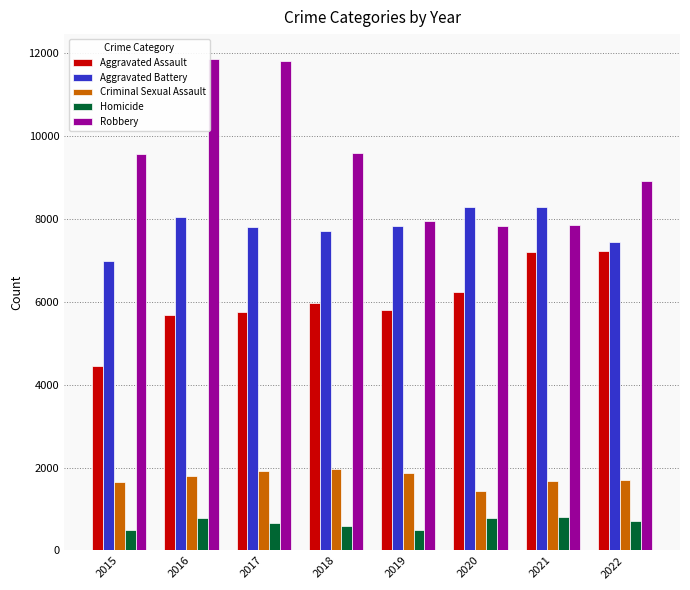

The Aggravated Assault series shows 7401 at 2015. True or false?

False